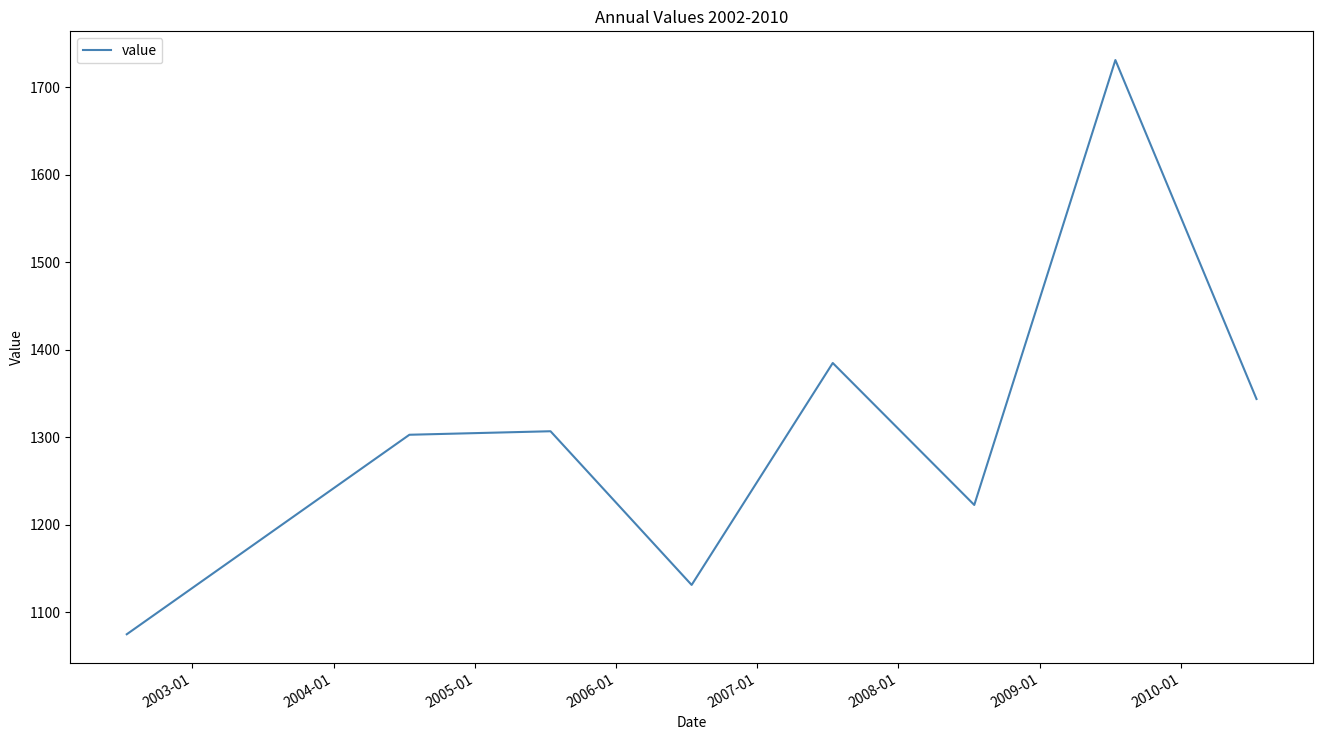

What is the difference between the maximum and minimum values?

656.3